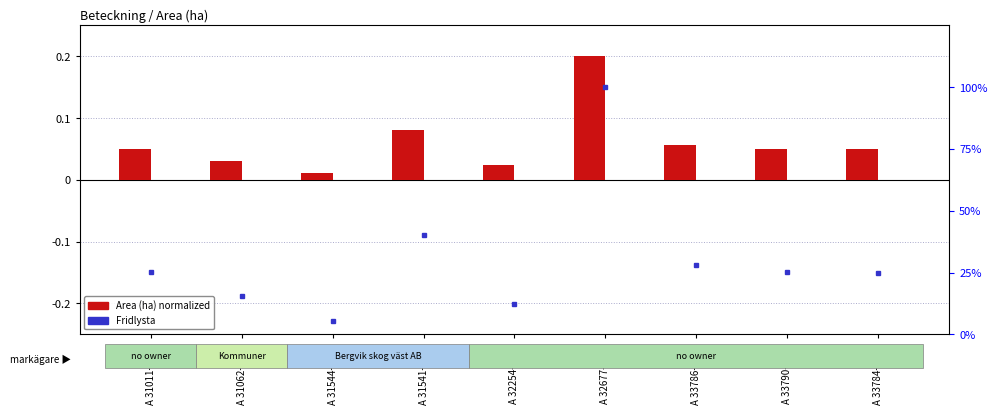

The percentile rank within the sample series shows 3.1 at A 31544-2023. True or false?

False